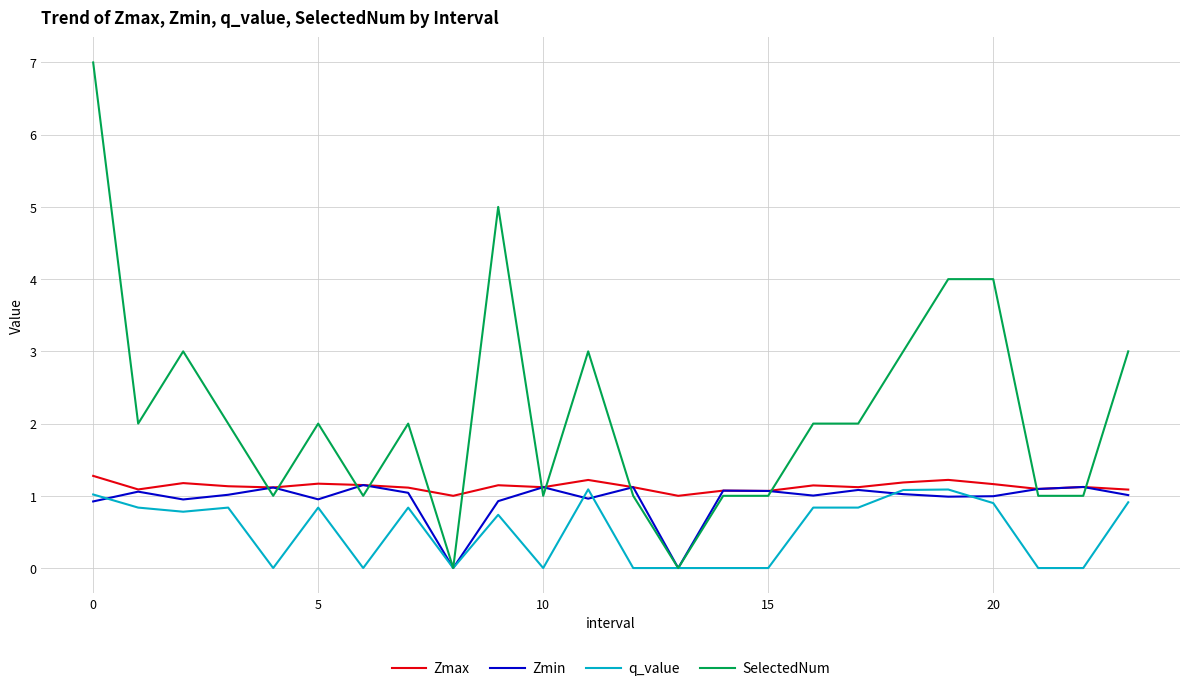

Which series has the largest total across all categories?

SelectedNum